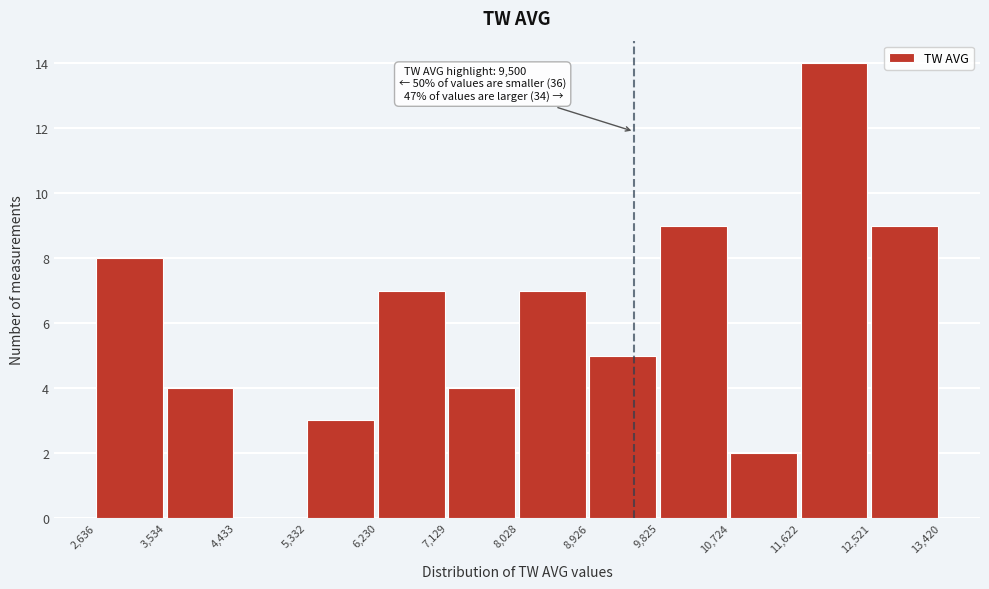

Over which range of the x-axis is the bar tallest?

11,622 to 12,521